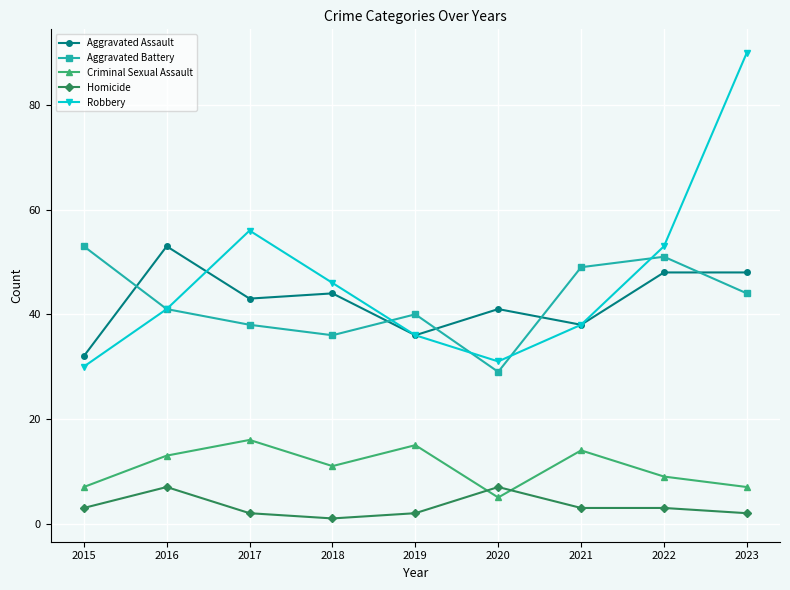

Reading right to left, extract all data points from this chart.

Aggravated Assault: 48	48	38	41	36	44	43	53	32
Aggravated Battery: 44	51	49	29	40	36	38	41	53
Criminal Sexual Assault: 7	9	14	5	15	11	16	13	7
Homicide: 2	3	3	7	2	1	2	7	3
Robbery: 90	53	38	31	36	46	56	41	30